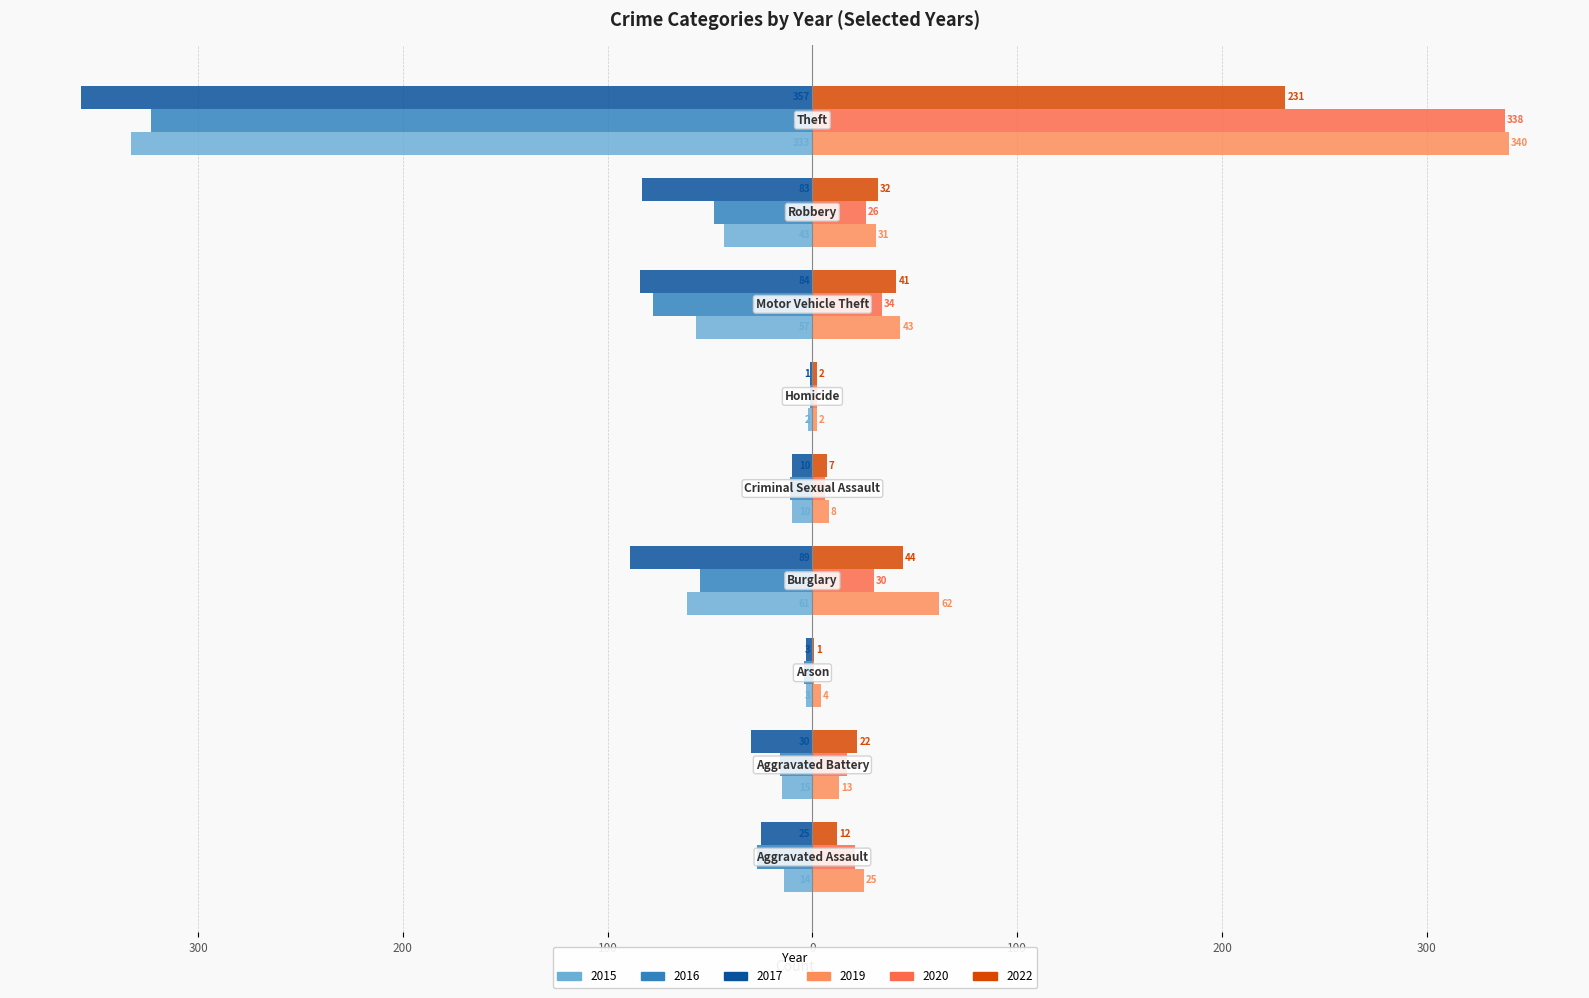

How many data points does each series have?

9